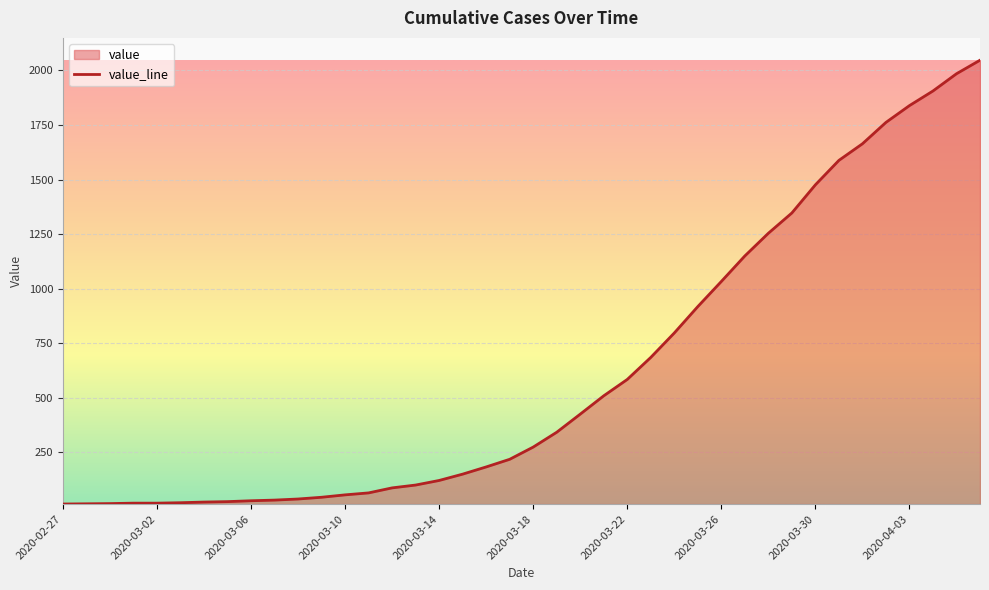

Reading right to left, what are all the values shown in this chart?

2047	1985	1906	1839	1762	1664	1588	1476	1347	1254	1150	1033	918	797	685	584	509	425	342	274	218	183	150	121	100	87	64	55	44	36	31	28	24	22	19	17	17	15	14	13